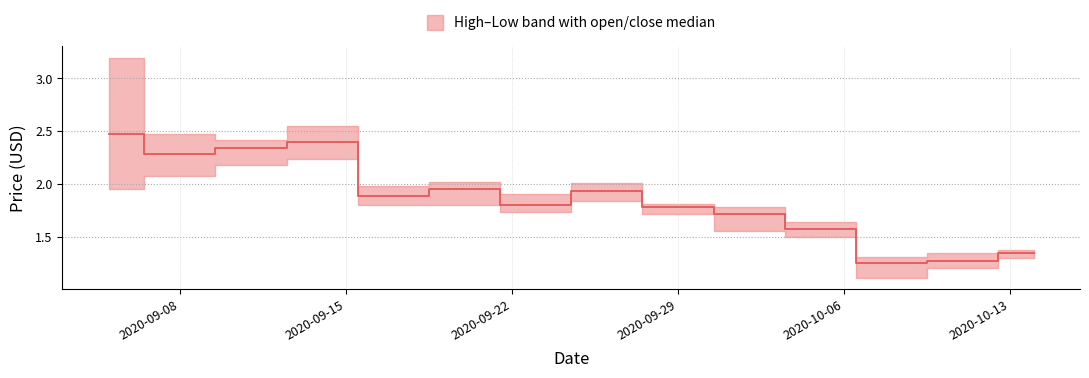

Which category has the highest value in the open series?

2020-09-05